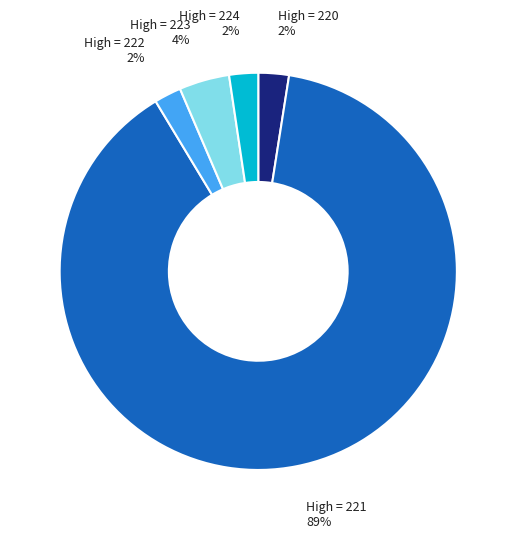

Does any single category account for the majority?

Yes